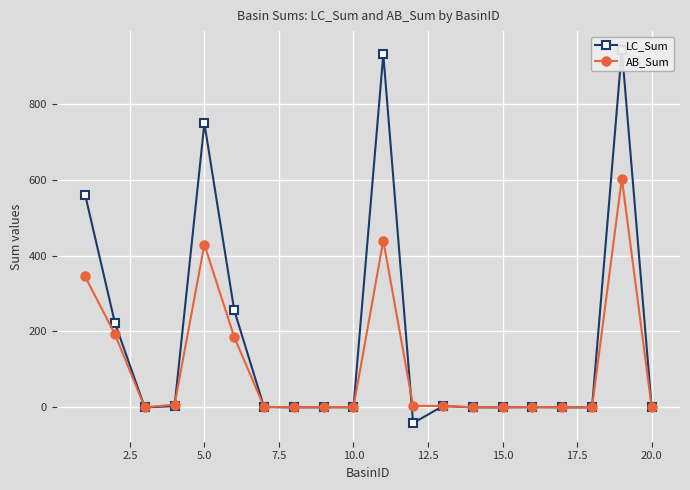

Reading left to right, extract all data points from this chart.

LC_Sum: 561.0	222.6	0.0	3.2	748.7	256.5	0.9	0.0	0.2	0.2	931.0	-41.4	3.5	0.1	0.0	0.5	0.0	0.0	942.7	0.0
AB_Sum: 345.0	192.9	0.0	7.2	429.2	185.6	1.4	0.0	0.5	0.8	439.6	3.8	3.8	0.1	0.0	0.9	0.0	0.0	603.2	0.0